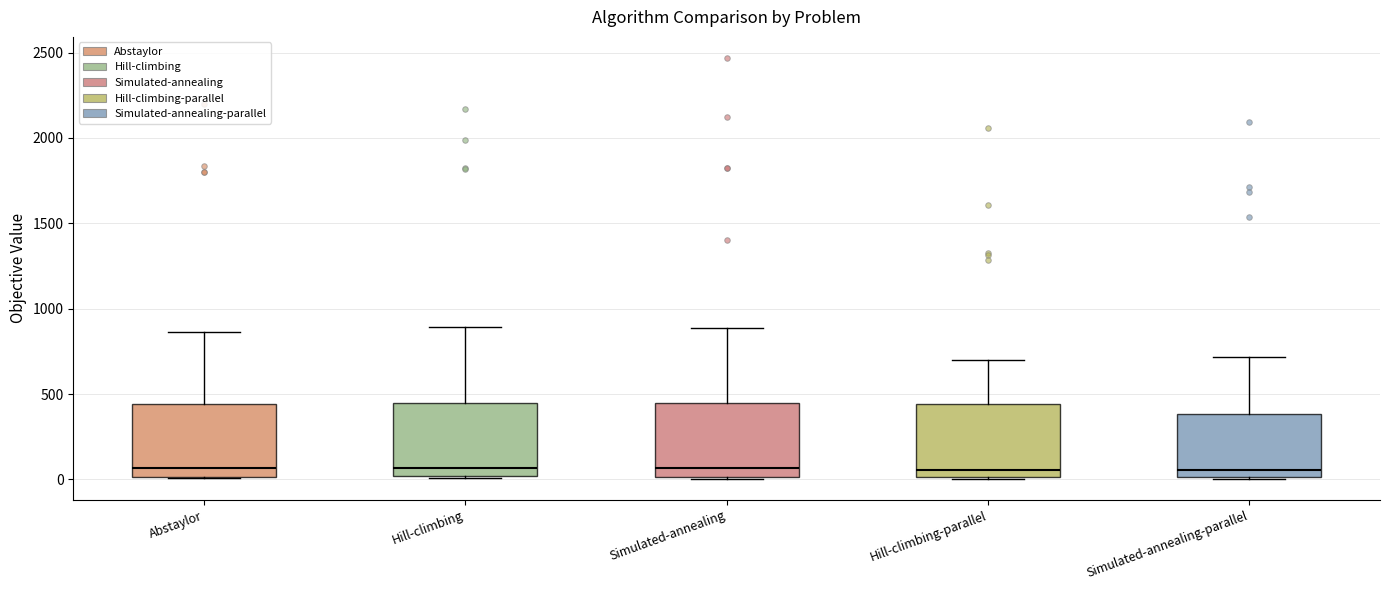

Reading left to right, read every box against the y-axis: the position of its median line, the range the box covers, and the ends of its whiskers. The values are not printed on the chart, so give them approximately, as read against the axis.

Abstaylor: median 50, box 0 to 450, whiskers 0 to 850
Hill-climbing: median 50, box 0 to 450, whiskers 0 to 900
Simulated-annealing: median 50, box 0 to 450, whiskers 0 to 900
Hill-climbing-parallel: median 50, box 0 to 450, whiskers 0 to 700
Simulated-annealing-parallel: median 50, box 0 to 400, whiskers 0 to 700